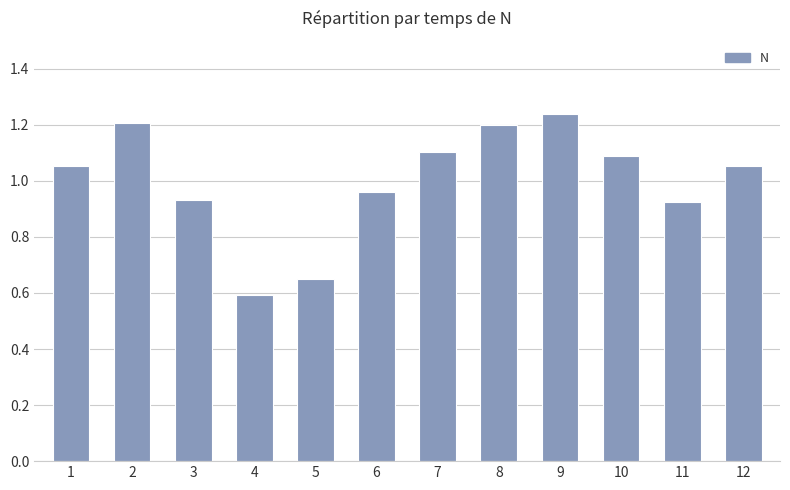

The value at 10 is 1.1. True or false?

True